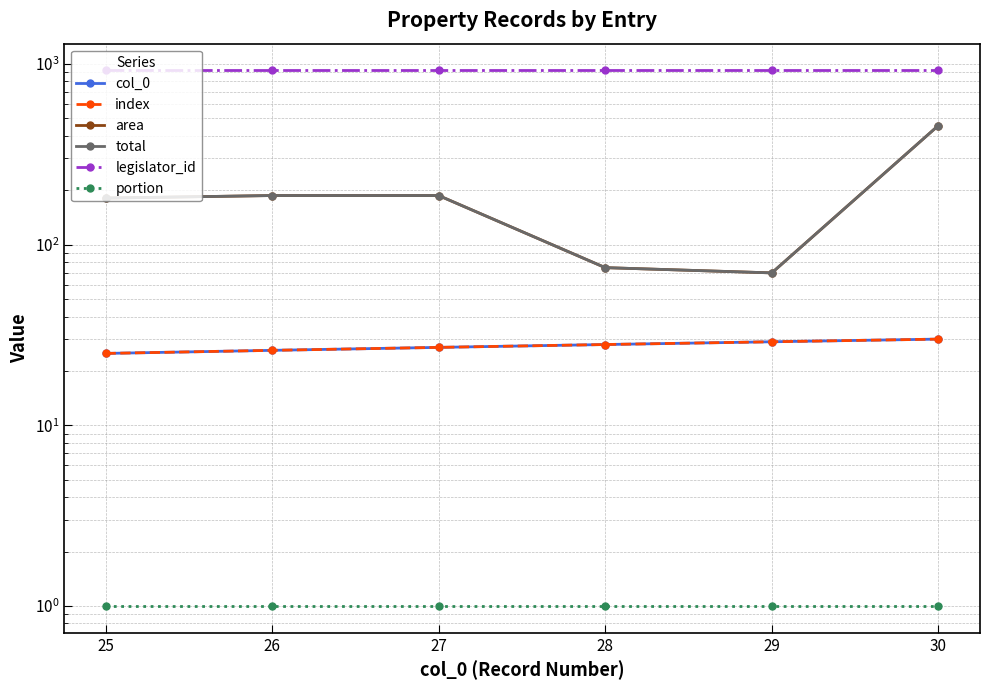

How many values in the total series exceed 187?

1